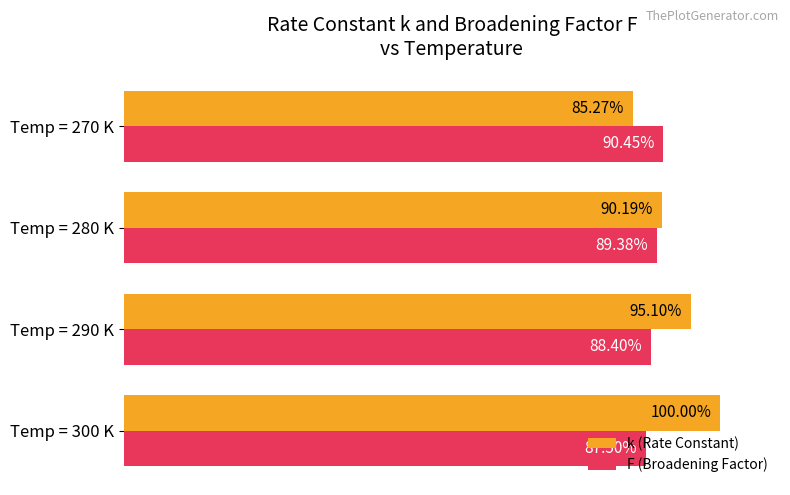

At which category is the sum across all series the highest?

Temp = 300 K